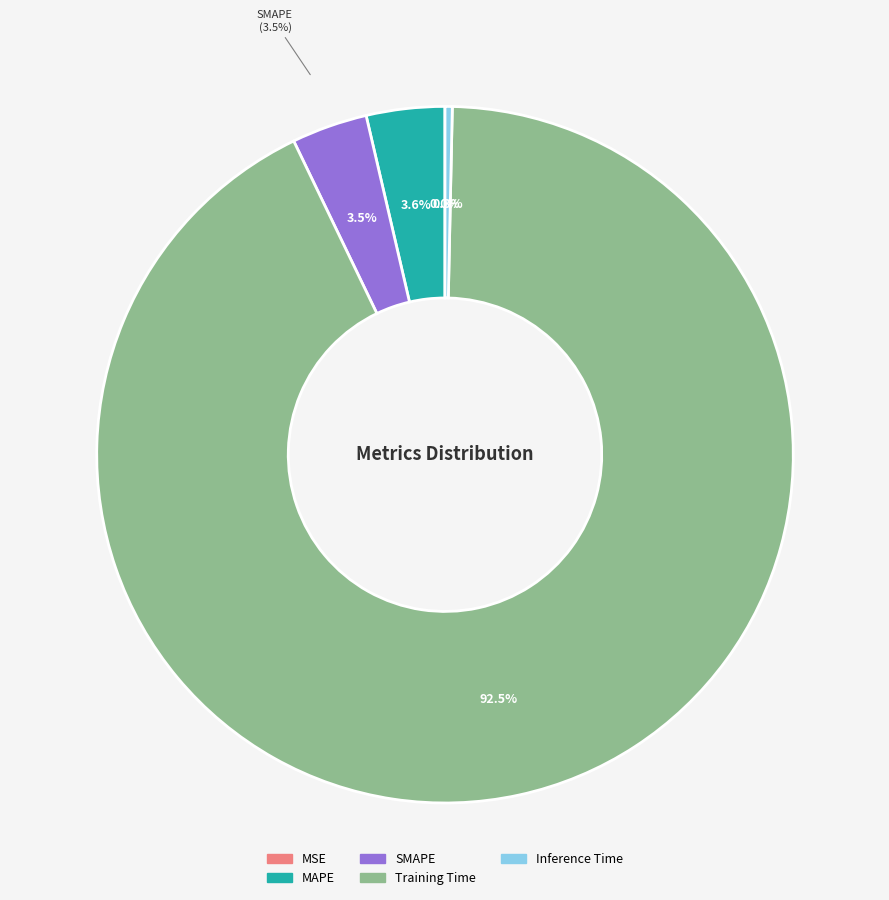

How many slices are in this pie chart?

5